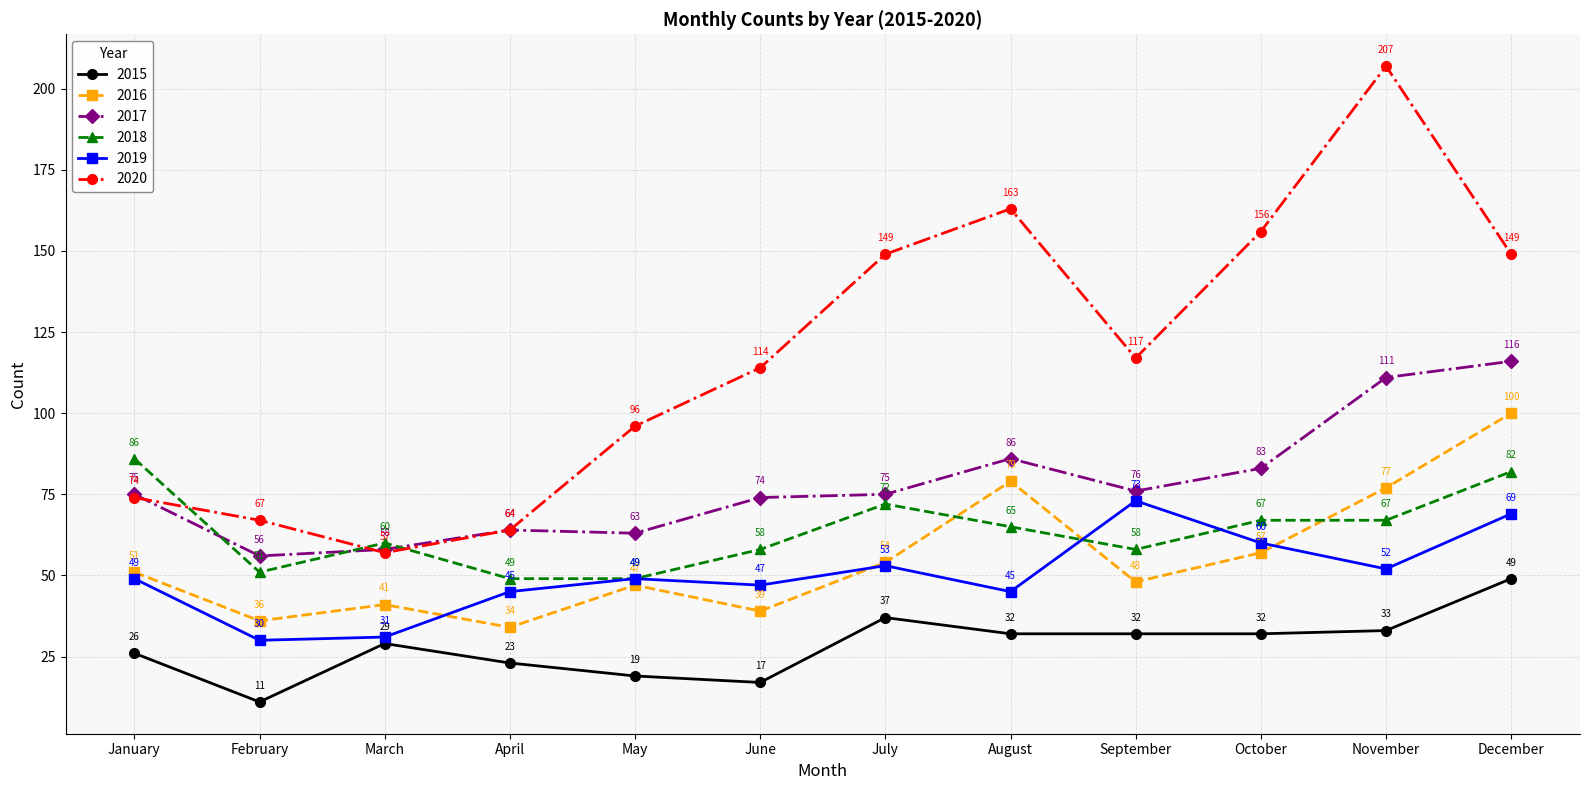

Is the value of 2020 at January greater than the value of 2018 at August?

Yes